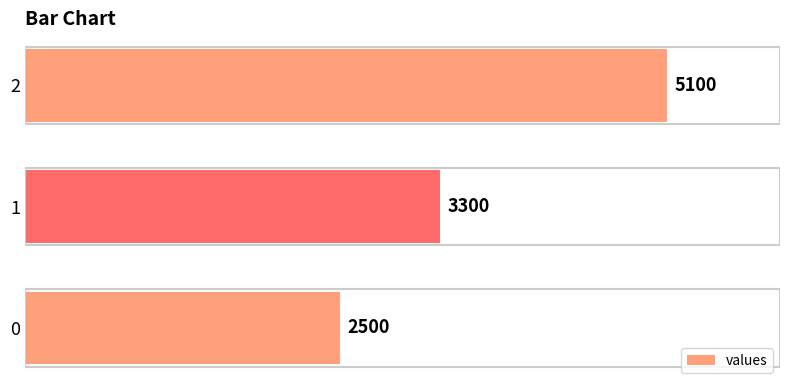

The chart shows a value of 1421 at 0. True or false?

False